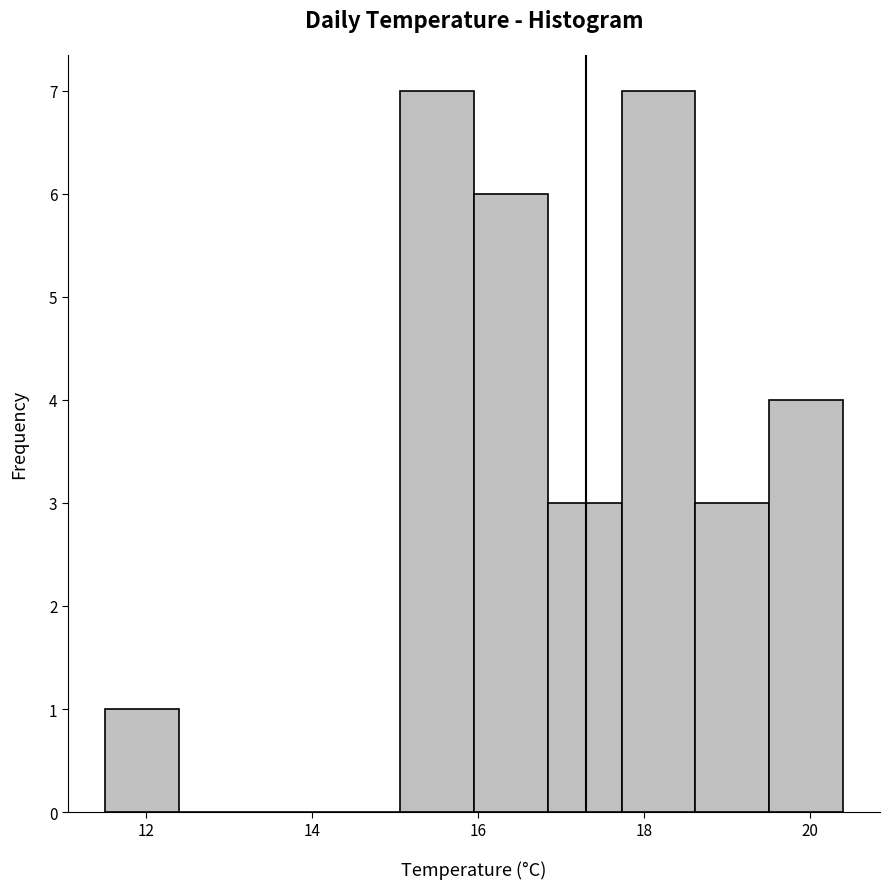

Reading left to right, list every bar in this chart as the range it spans on the x-axis followed by its height. Neither the bar edges nor the heights are printed on the chart, so give them approximately, as read against the axes.

11.6 to 12.4: 1
12.4 to 13.2: 0
13.2 to 14.2: 0
14.2 to 15.0: 0
15.0 to 16.0: 7
16.0 to 16.8: 6
16.8 to 17.8: 3
17.8 to 18.6: 7
18.6 to 19.6: 3
19.6 to 20.4: 4